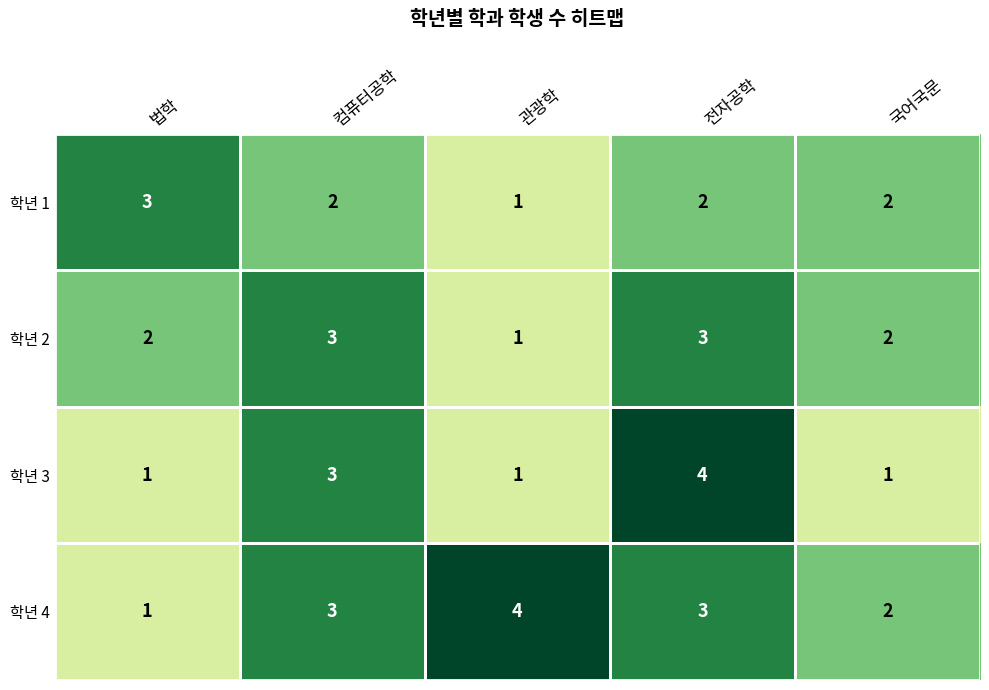

Count the 학년 3 values in the range 1 to 3.

4